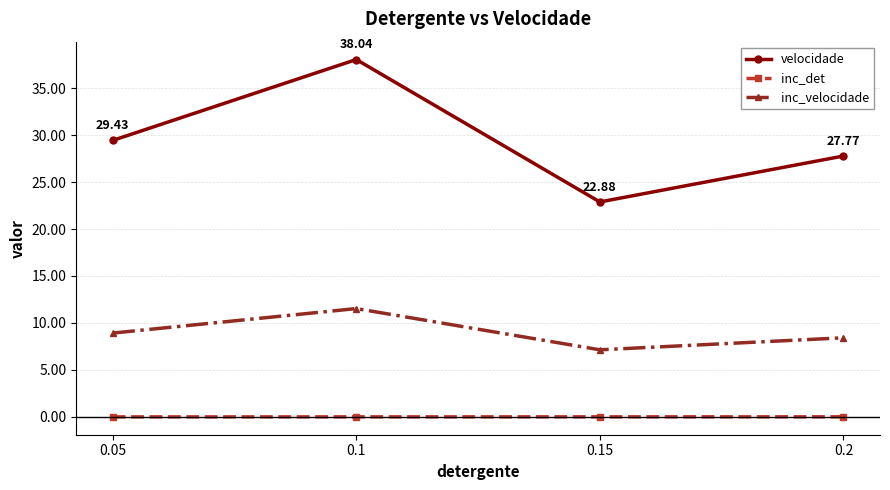

How many data points in inc_velocidade are above 8?

3